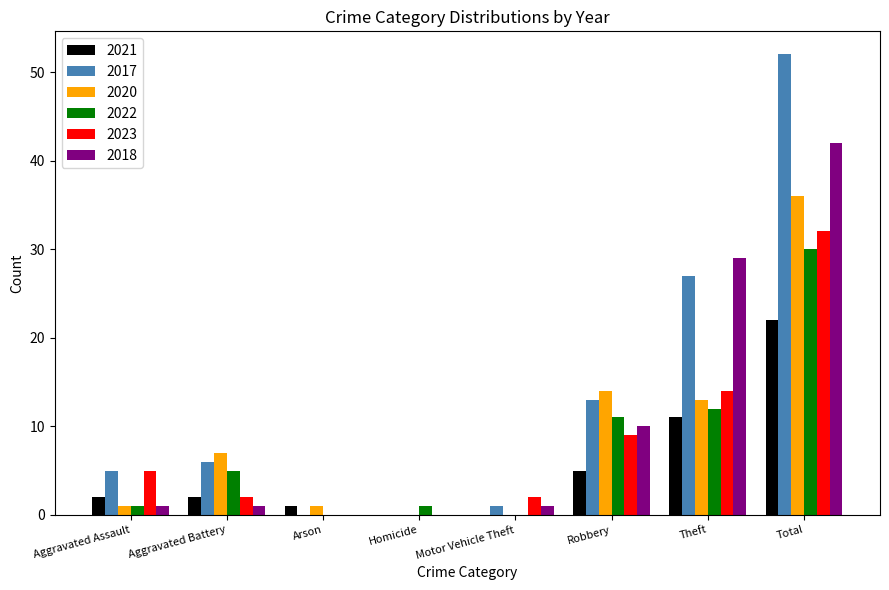

What is the spread (max minus min) of values at Arson?

1